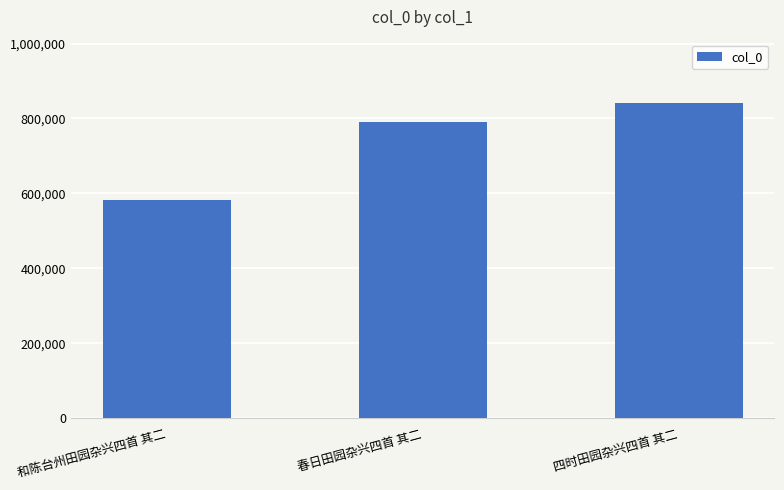

Between 和陈台州田园杂兴四首 其二 and 春日田园杂兴四首 其二, which is larger?

春日田园杂兴四首 其二